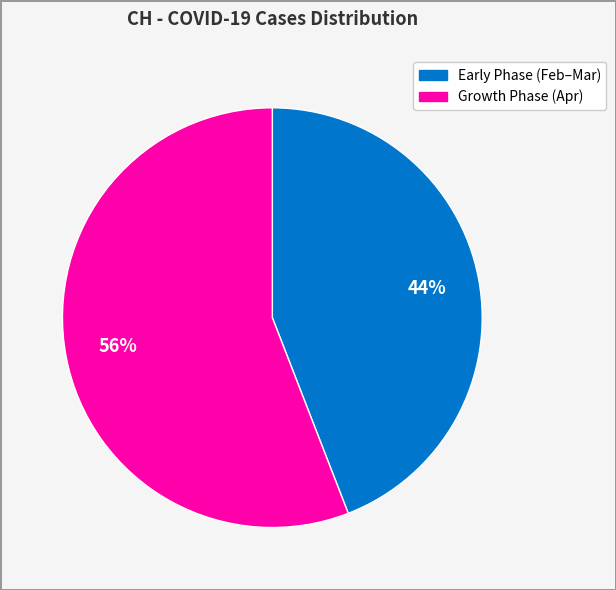

To the nearest percent, what is the difference between the largest and smallest slice percentages?

12%